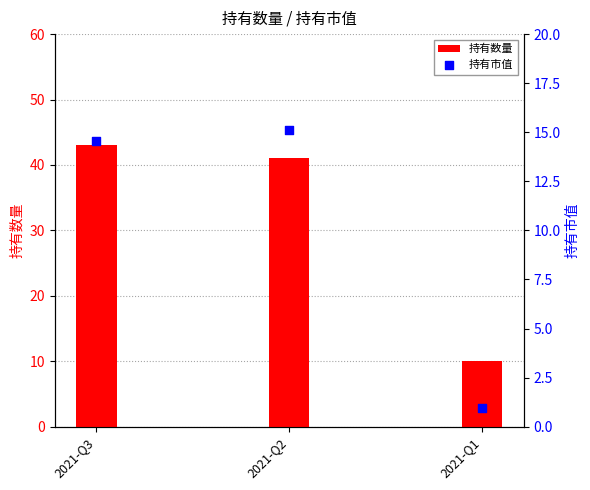

Is the value of 持有数量 at 2021-Q2 greater than the value of 持有市值 at 2021-Q1?

Yes